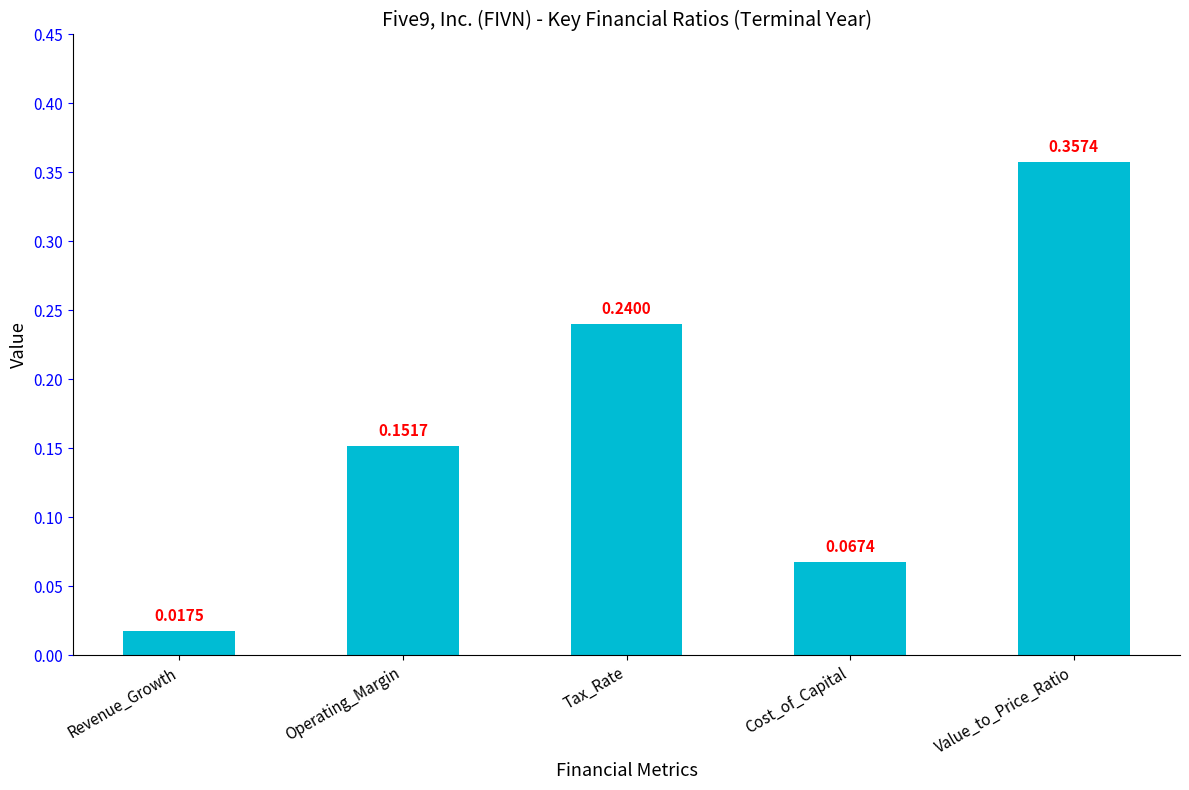

At which category does the chart reach its peak across all series?

Value_to_Price_Ratio